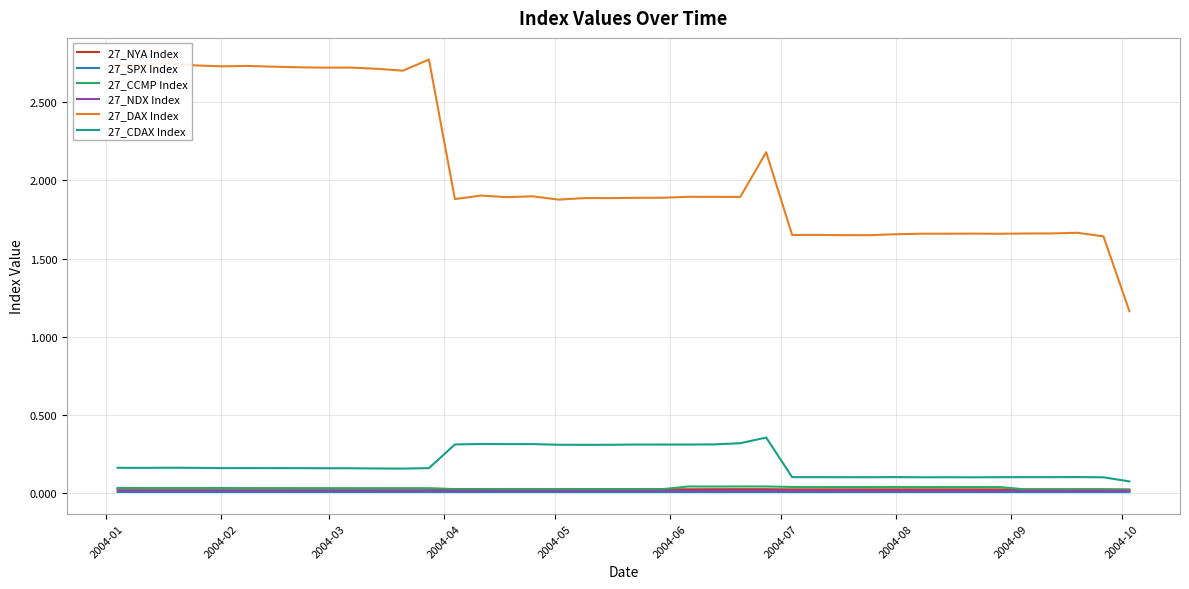

Which series has the largest total across all categories?

27_DAX Index